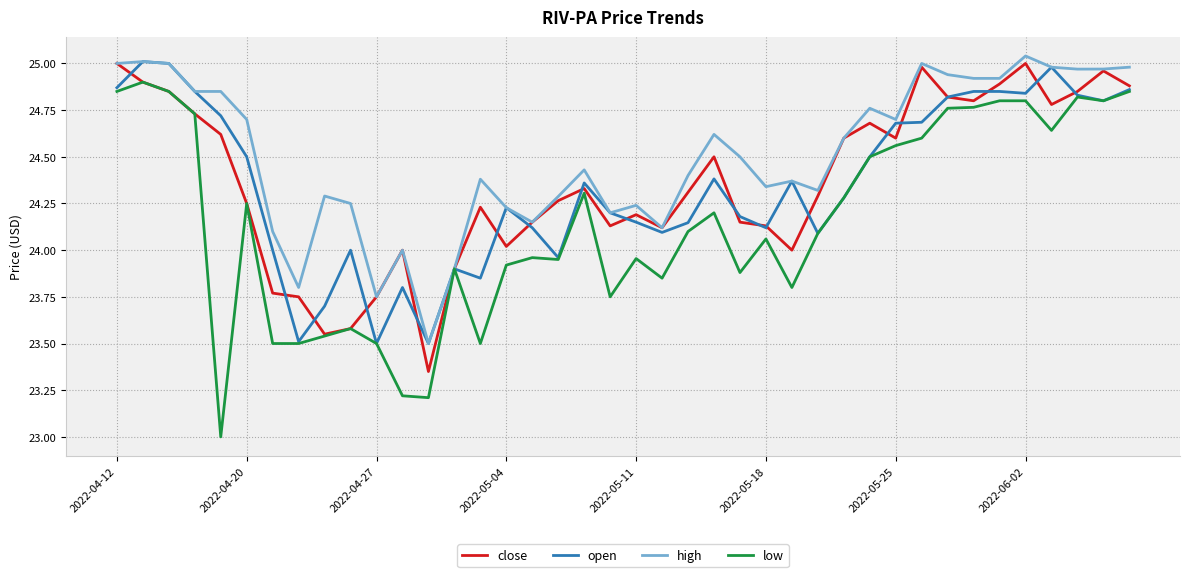

Which series has the largest range (max minus min)?

low